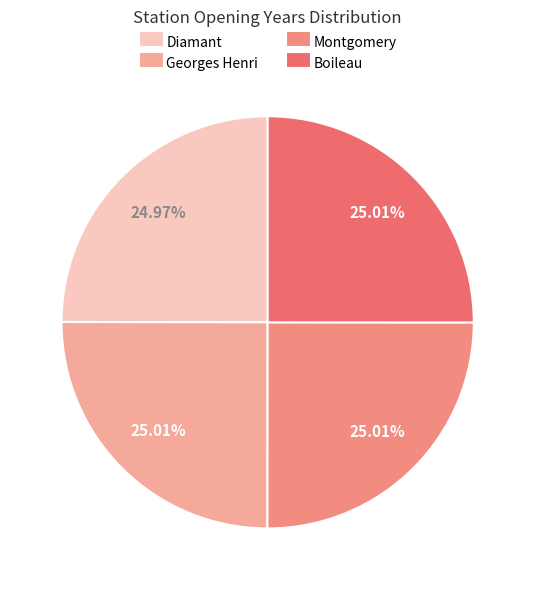

Count the number of slices in the pie.

4